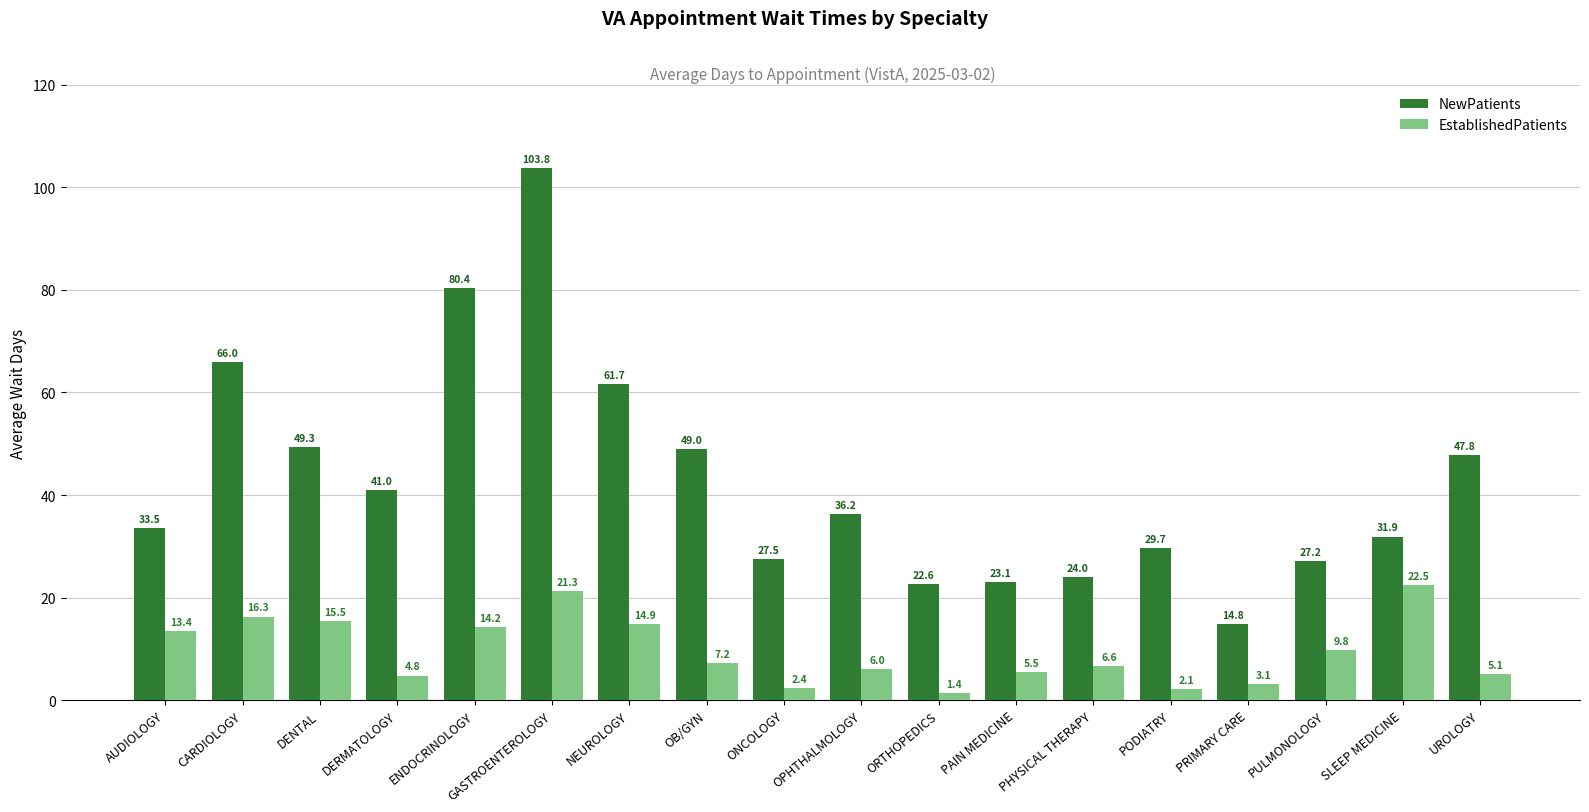

Which series has the largest range (max minus min)?

NewPatients